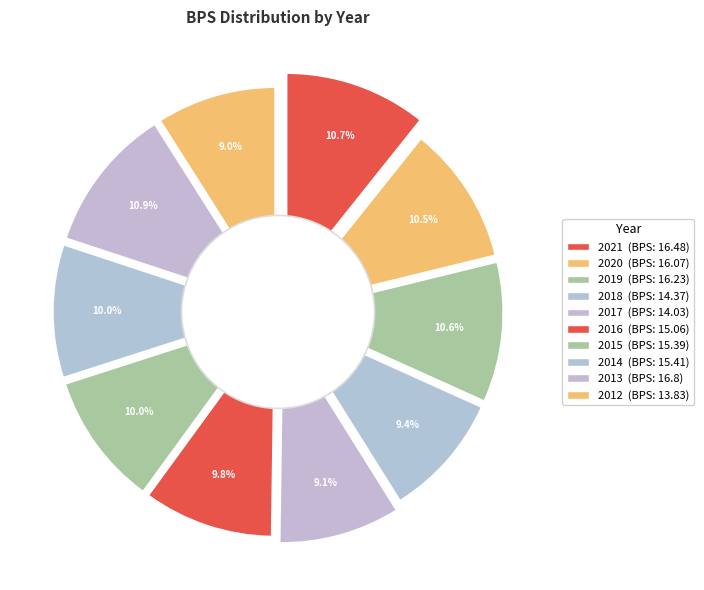

True or false: 2019 accounts for 17% of the total.

False